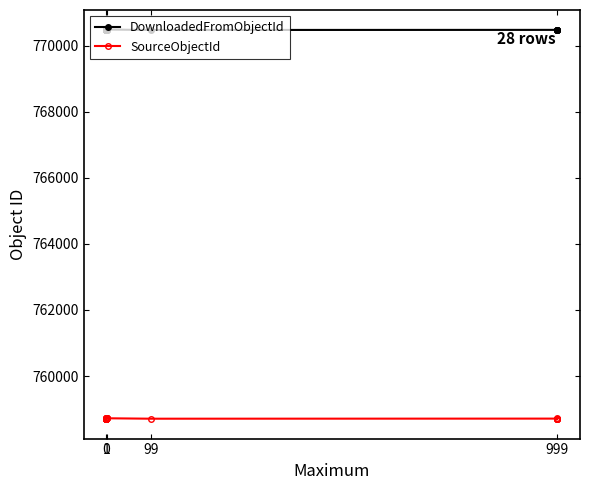

Is the value of DownloadedFromObjectId at 99 greater than the value of SourceObjectId at 1?

Yes